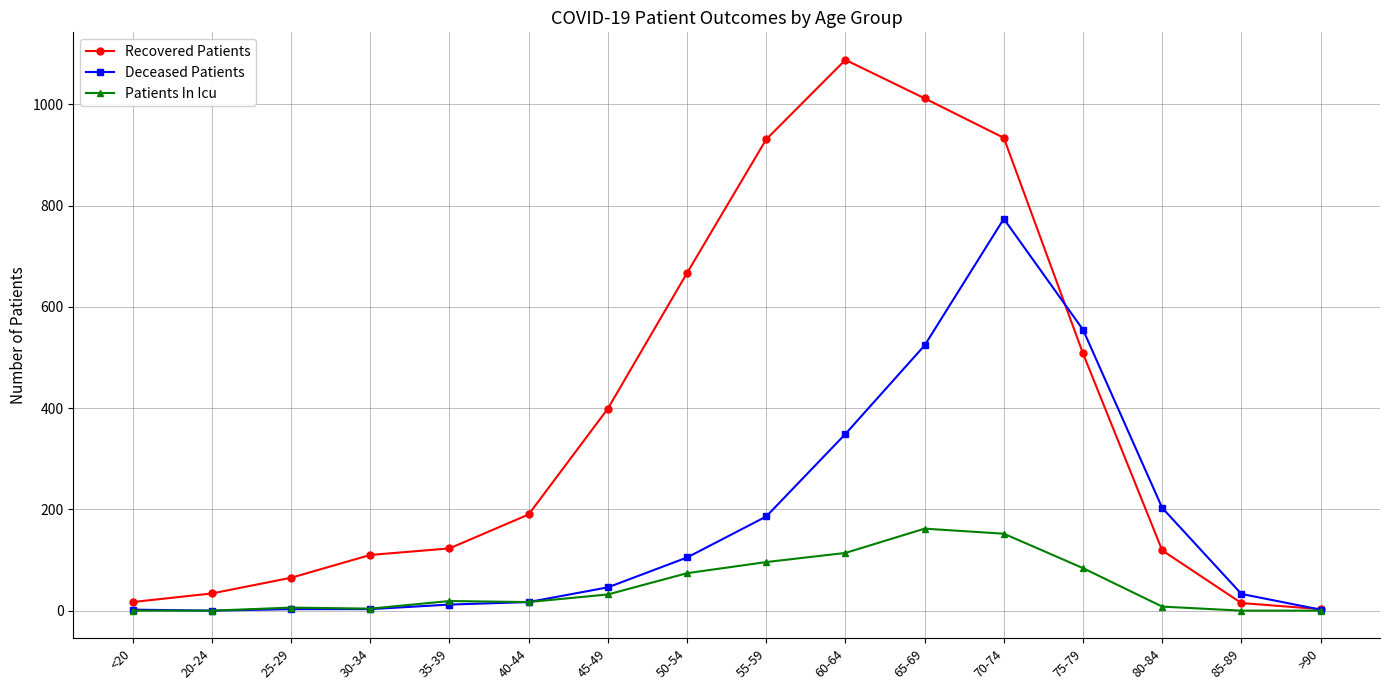

How many distinct data groups are displayed?

3